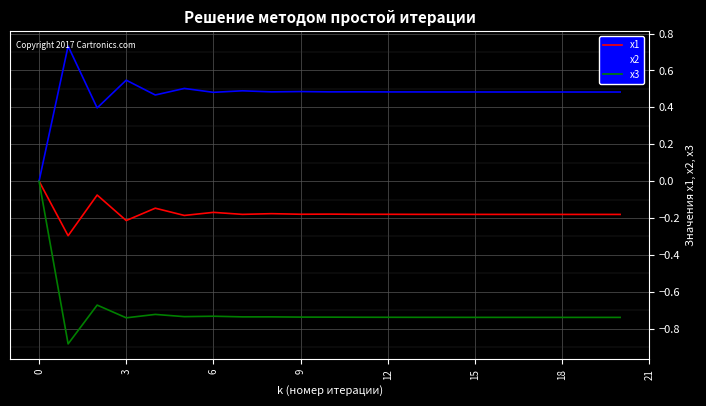

Which series has the largest range (max minus min)?

x3